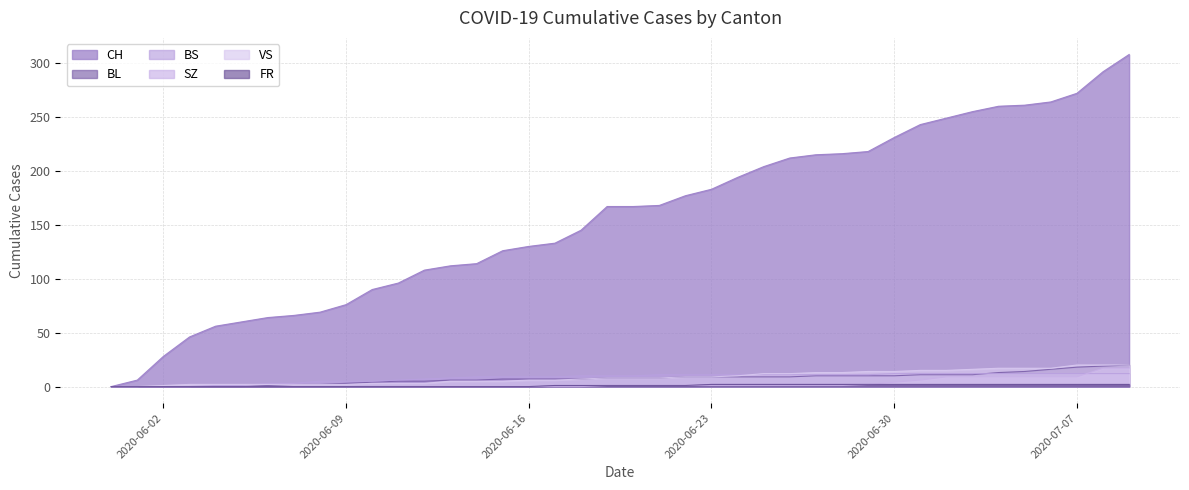

List the labels in order of SZ value, largest first.

2020-07-08, 2020-07-09, 2020-07-02, 2020-07-03, 2020-07-04, 2020-07-05, 2020-07-06, 2020-07-07, 2020-07-01, 2020-06-30, 2020-06-29, 2020-06-19, 2020-06-20, 2020-06-21, 2020-06-22, 2020-06-23, 2020-06-24, 2020-06-25, 2020-06-26, 2020-06-27, 2020-06-28, 2020-05-31, 2020-06-01, 2020-06-02, 2020-06-03, 2020-06-04, 2020-06-05, 2020-06-06, 2020-06-07, 2020-06-08, 2020-06-09, 2020-06-10, 2020-06-11, 2020-06-12, 2020-06-13, 2020-06-14, 2020-06-15, 2020-06-16, 2020-06-17, 2020-06-18